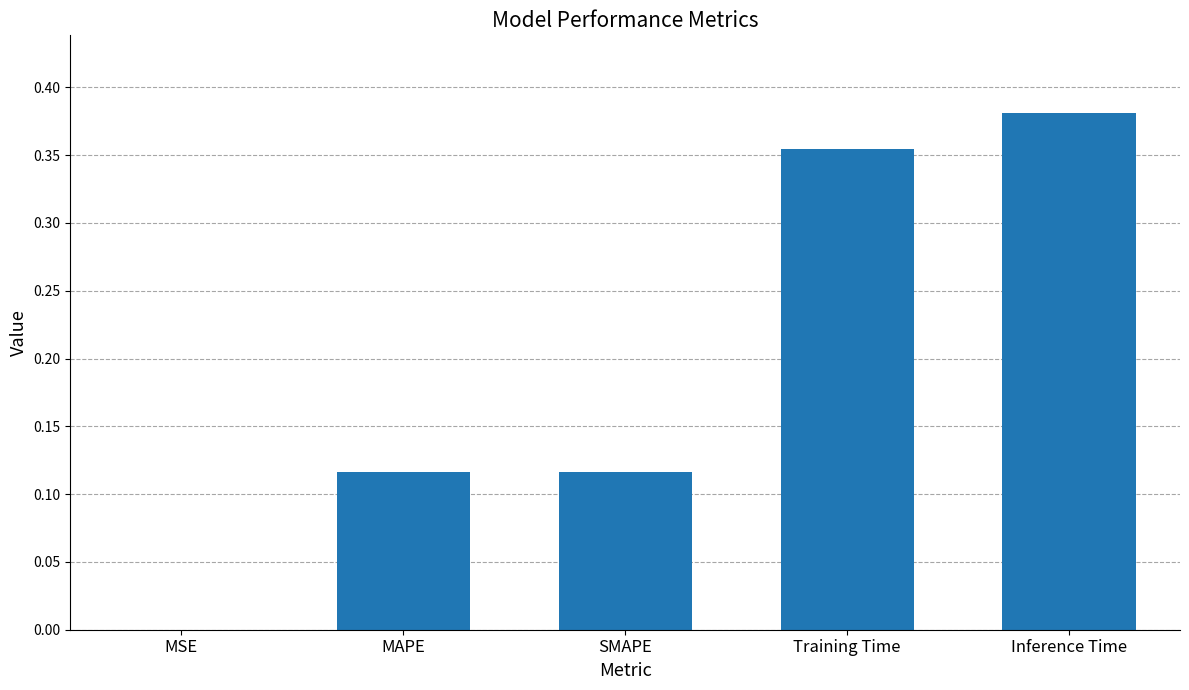

Which has a higher value, SMAPE or MSE?

SMAPE